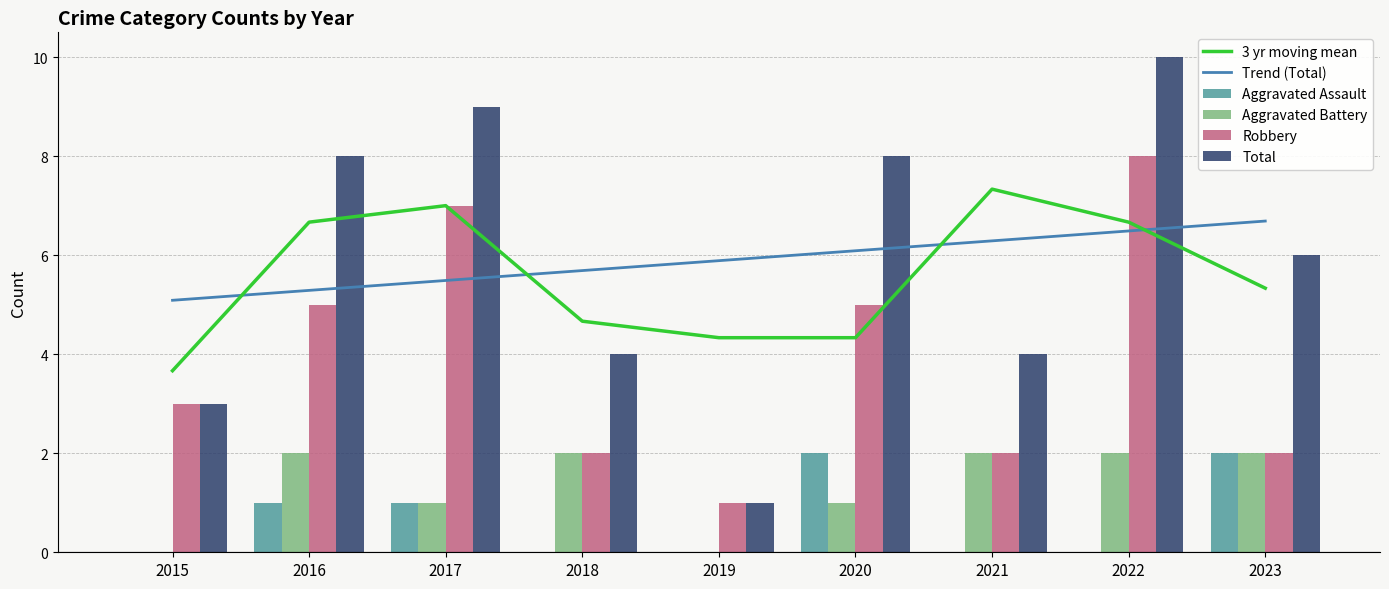

True or false: Robbery has a value of 5.0 at 2020.

True